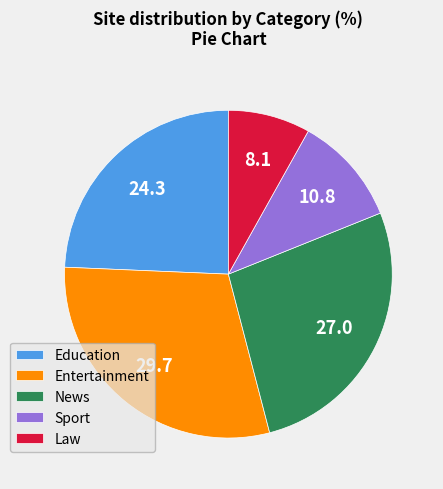

Is there a majority slice in this chart?

No